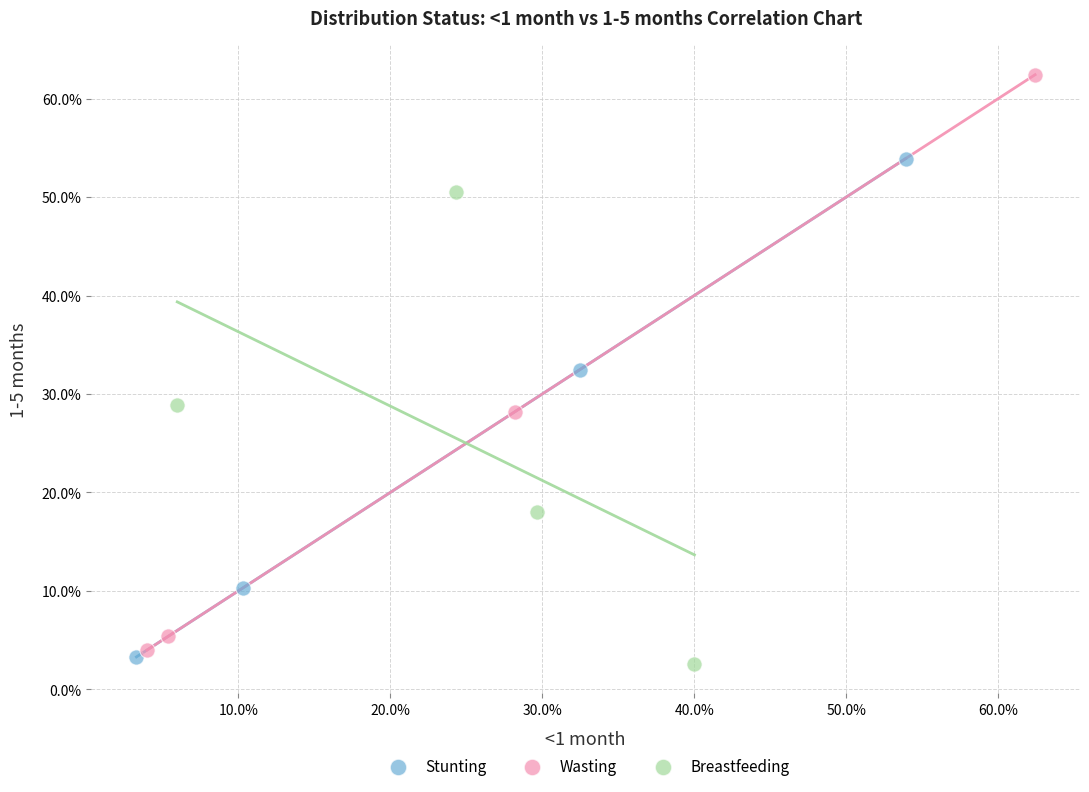

What are all the series names shown in the legend?

Stunting, Wasting, Breastfeeding